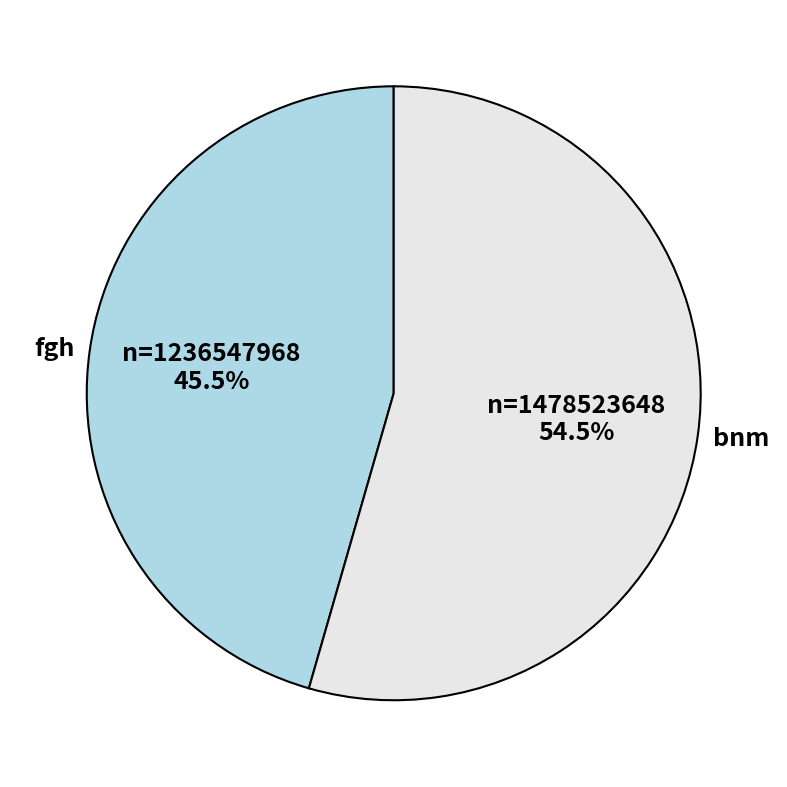

What is the ratio of the value at fgh to the value at bnm?

0.8